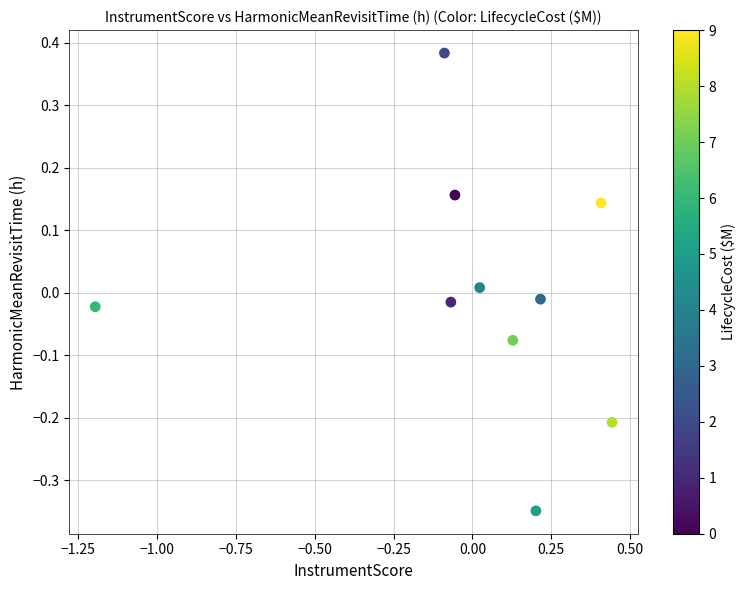

What is the range of X values (max minus min)?

1.6